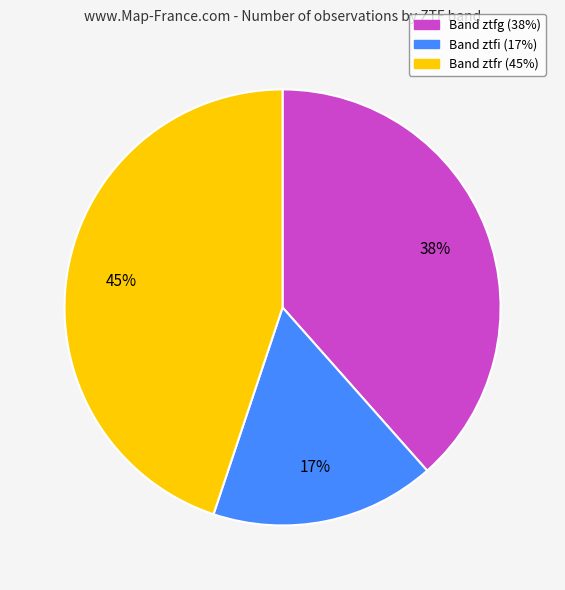

Is there a majority slice in this chart?

No